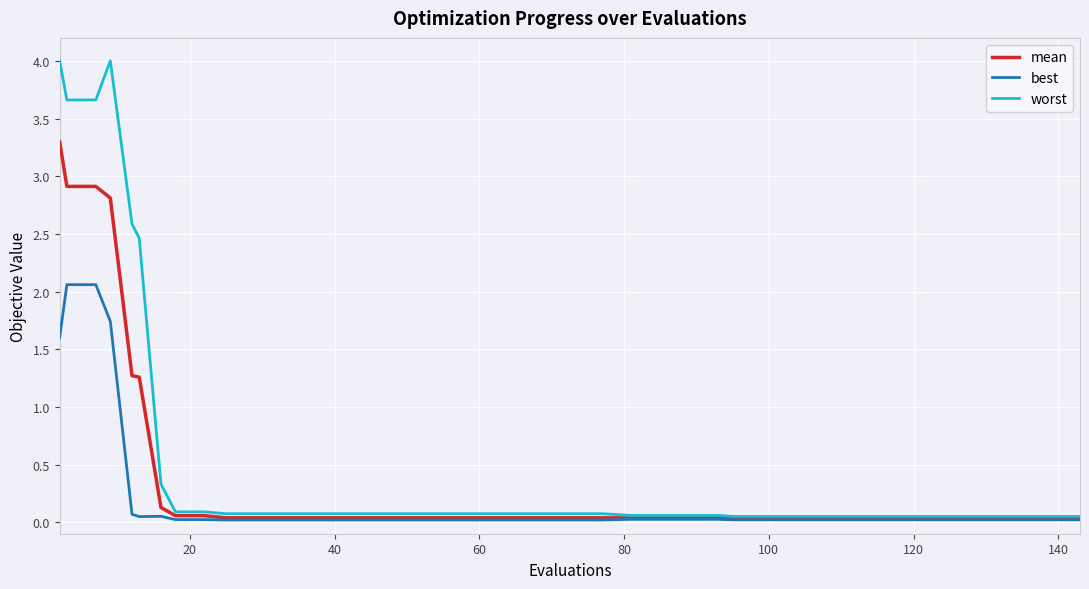

Which series has the largest total across all categories?

worst